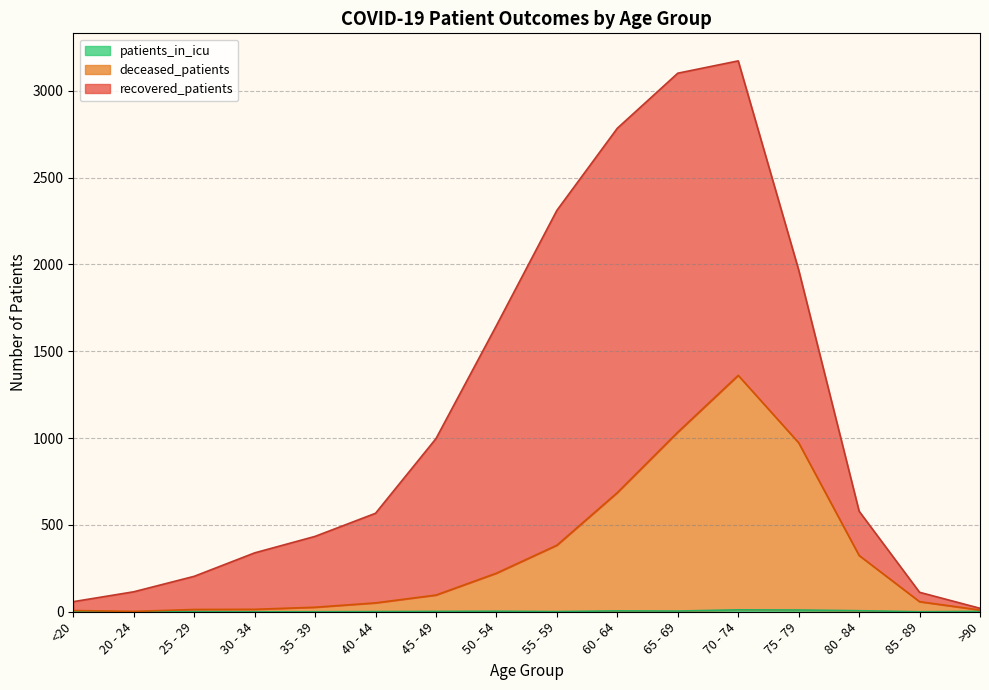

How many interior local valleys does the deceased_patients series have?

1